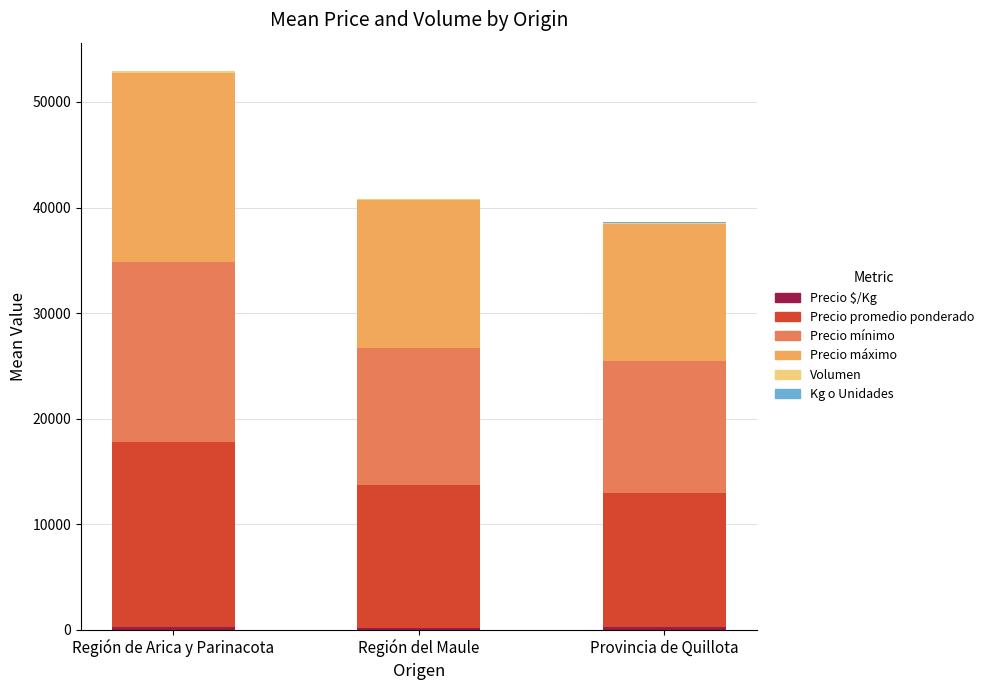

At which category is the sum across all series the highest?

Región de Arica y Parinacota